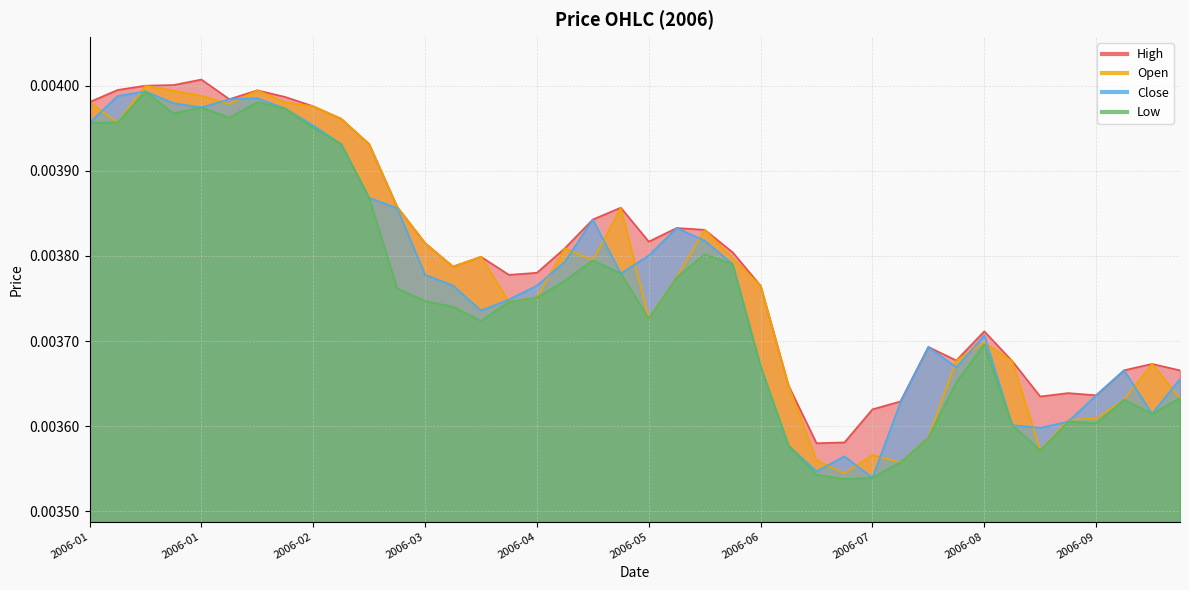

True or false: High and Close intersect in this chart.

False